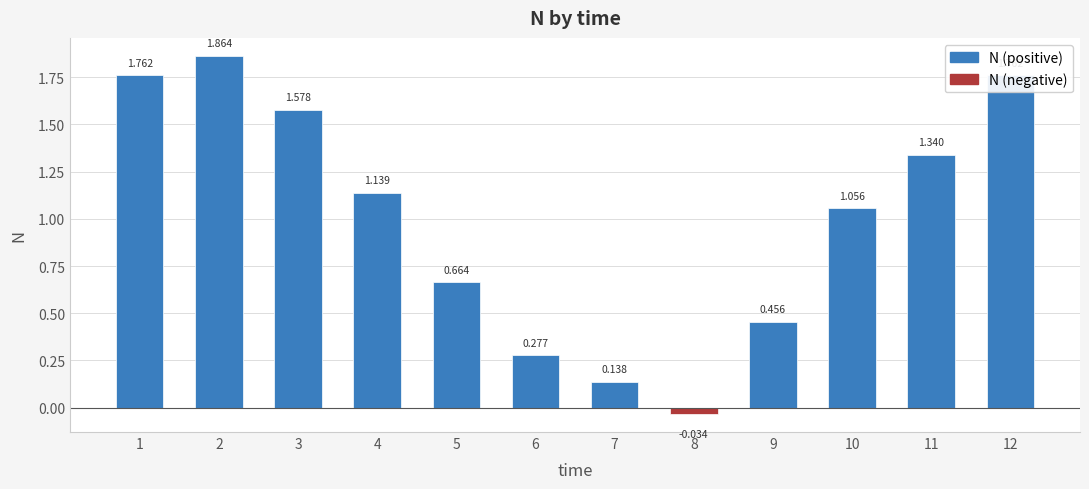

Reading left to right, what are all the values shown in this chart?

N (positive): 1=1.8	2=1.9	3=1.6	4=1.1	5=0.7	6=0.3	7=0.1	8=0.0	9=0.5	10=1.1	11=1.3	12=1.8
N (negative): 1=0.0	2=0.0	3=0.0	4=0.0	5=0.0	6=0.0	7=0.0	8=-0.0	9=0.0	10=0.0	11=0.0	12=0.0